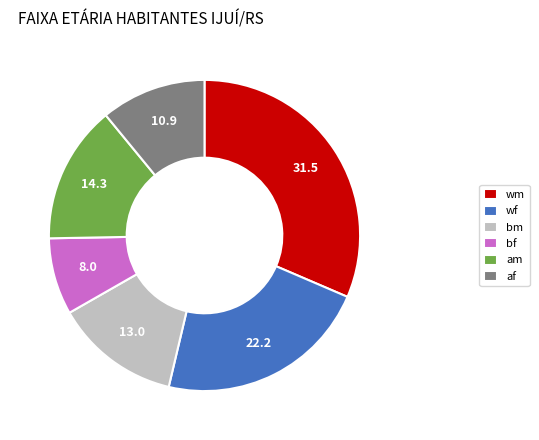

Is there any slice that represents more than half of the pie?

No